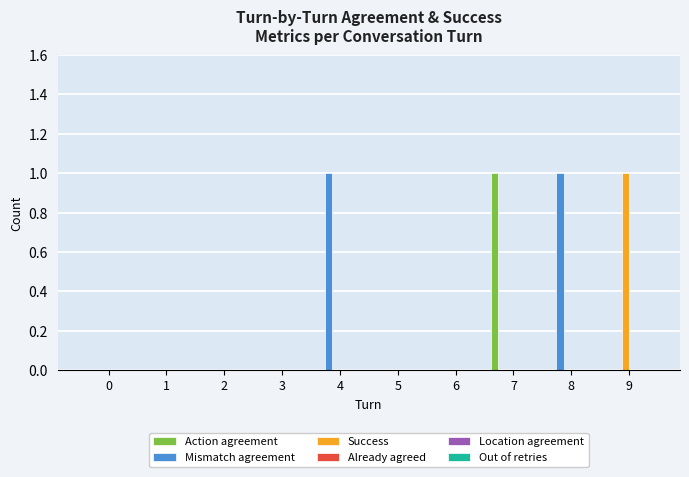

The Mismatch agreement series shows 0 at 3. True or false?

True